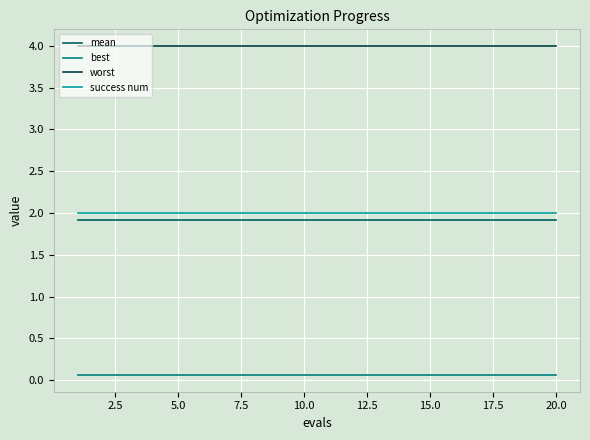

True or false: mean and success num cross at least once.

False